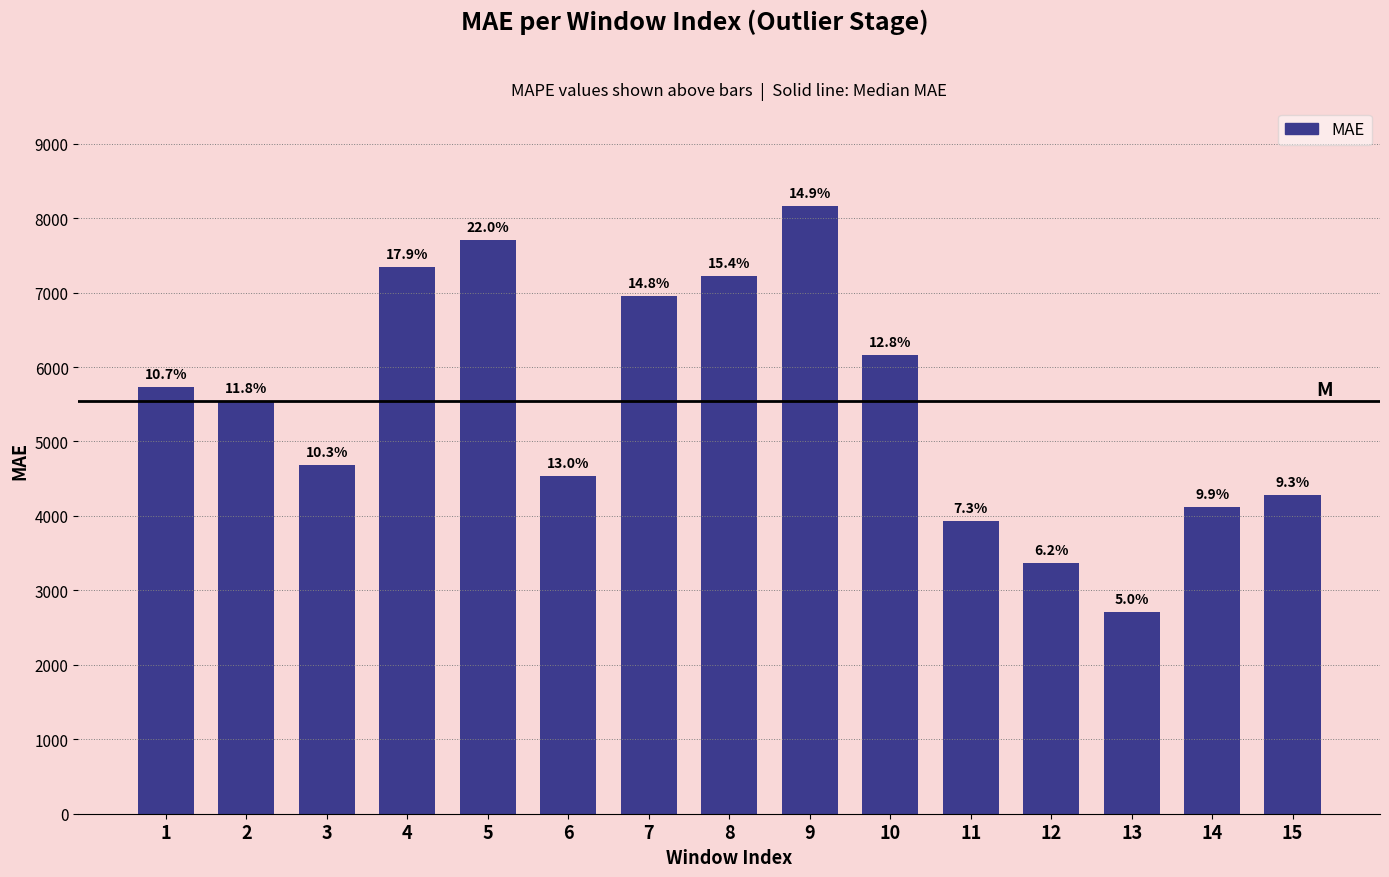

Does the chart contain any negative values?

No